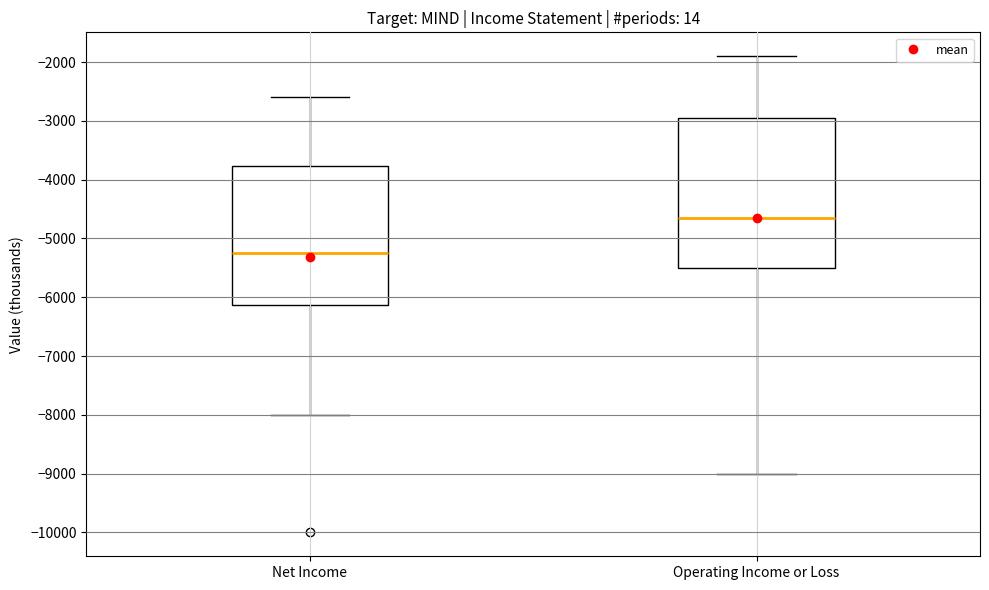

Reading left to right, read every box against the y-axis: the position of its median line, the range the box covers, and the ends of its whiskers. The values are not printed on the chart, so give them approximately, as read against the axis.

Net Income: median -5200, box -6100 to -3800, whiskers -8000 to -2600
Operating Income or Loss: median -4600, box -5500 to -2900, whiskers -9000 to -1900